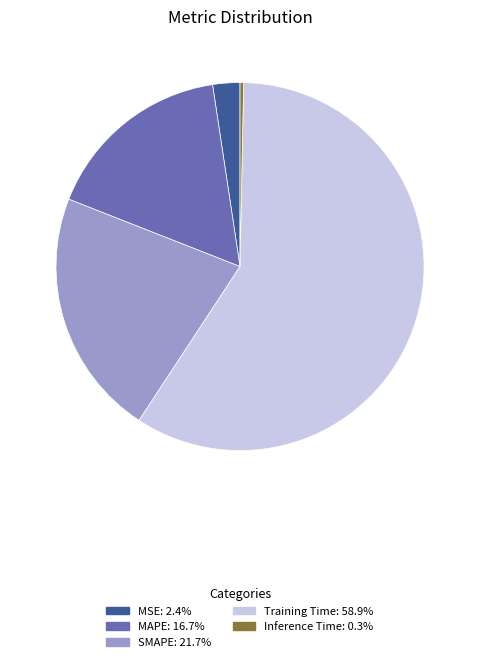

What is the majority slice?

Training Time